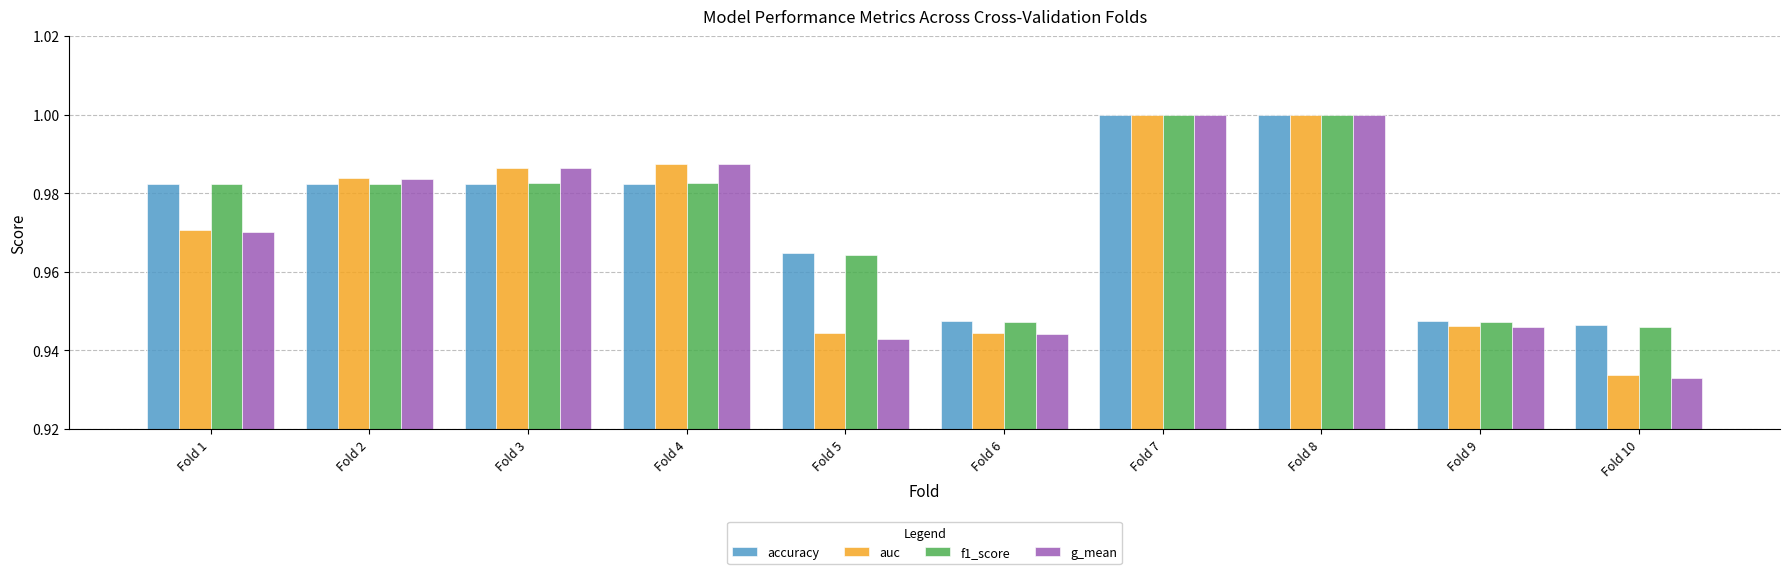

At how many categories does at least one series exceed 0?

10